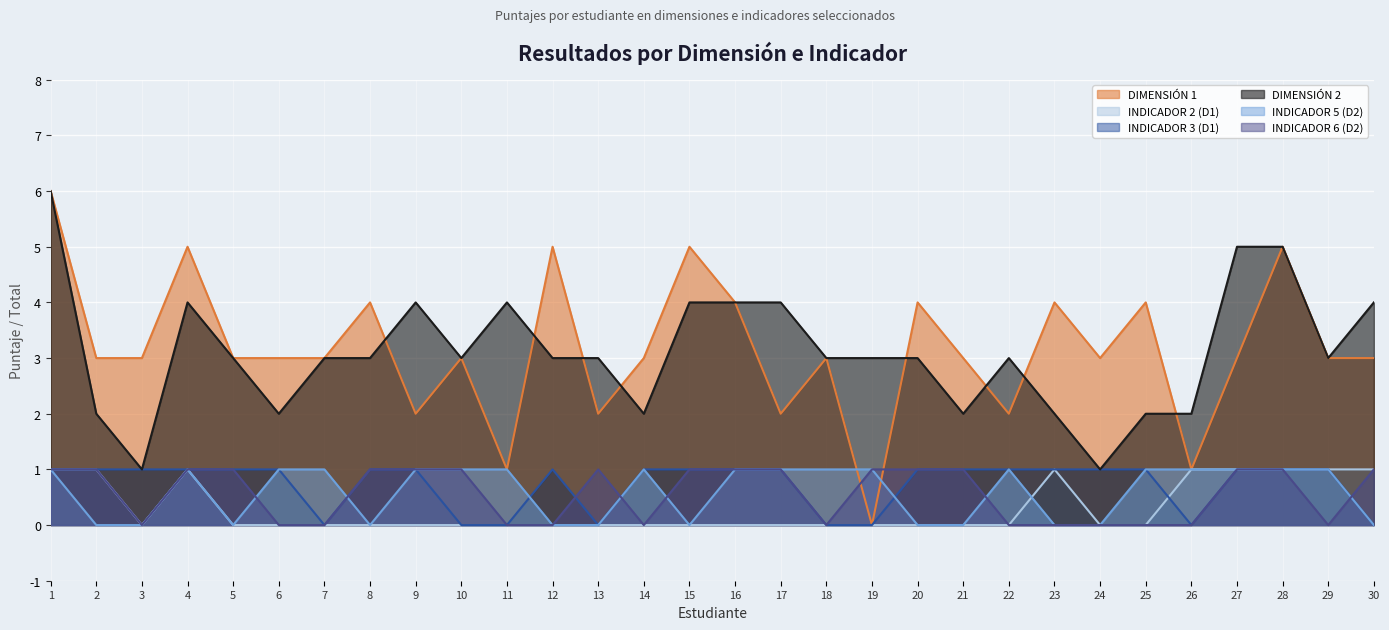

Where do DIMENSIÓN 2 and DIMENSIÓN 1 first cross each other?

8 and 9